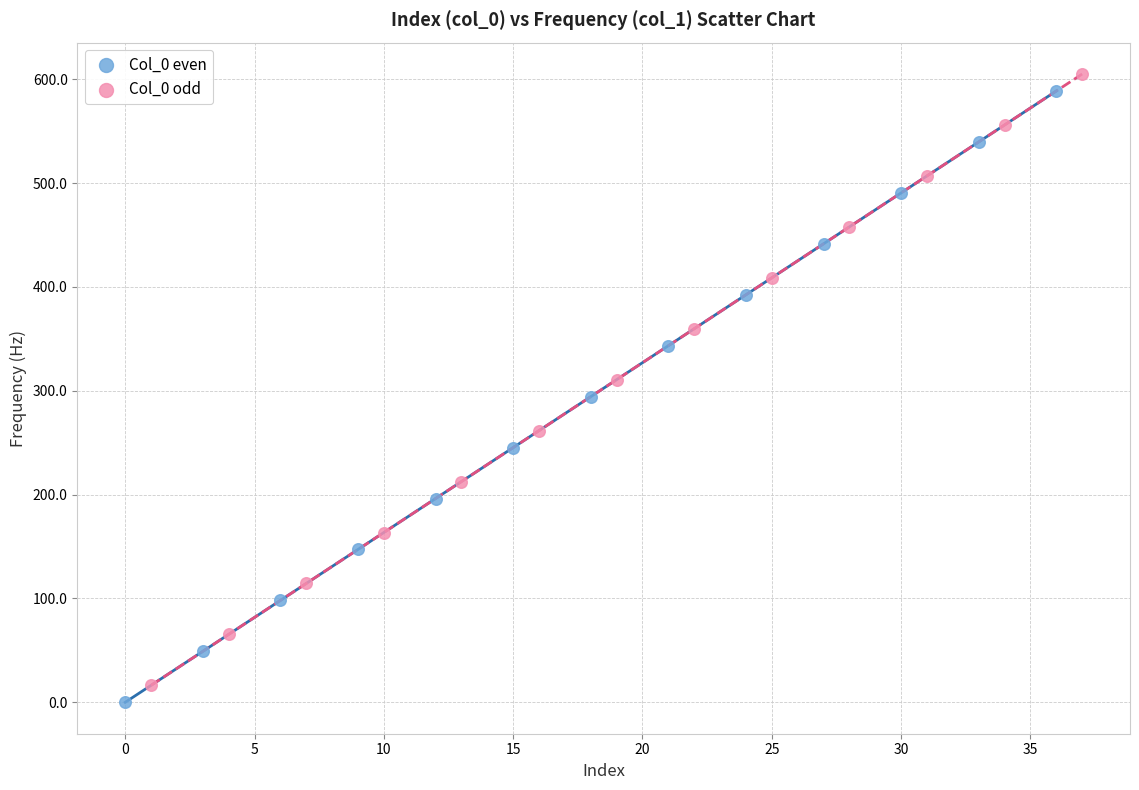

Which series reaches the minimum Y coordinate?

Col_0 even